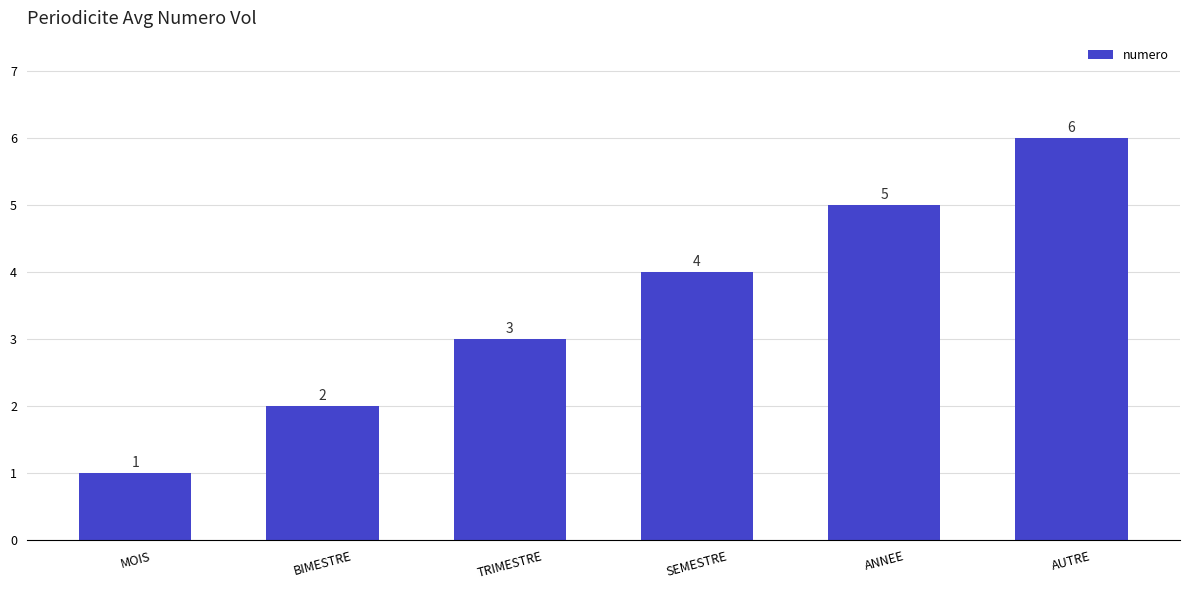

What is the difference between the values at SEMESTRE and AUTRE?

2